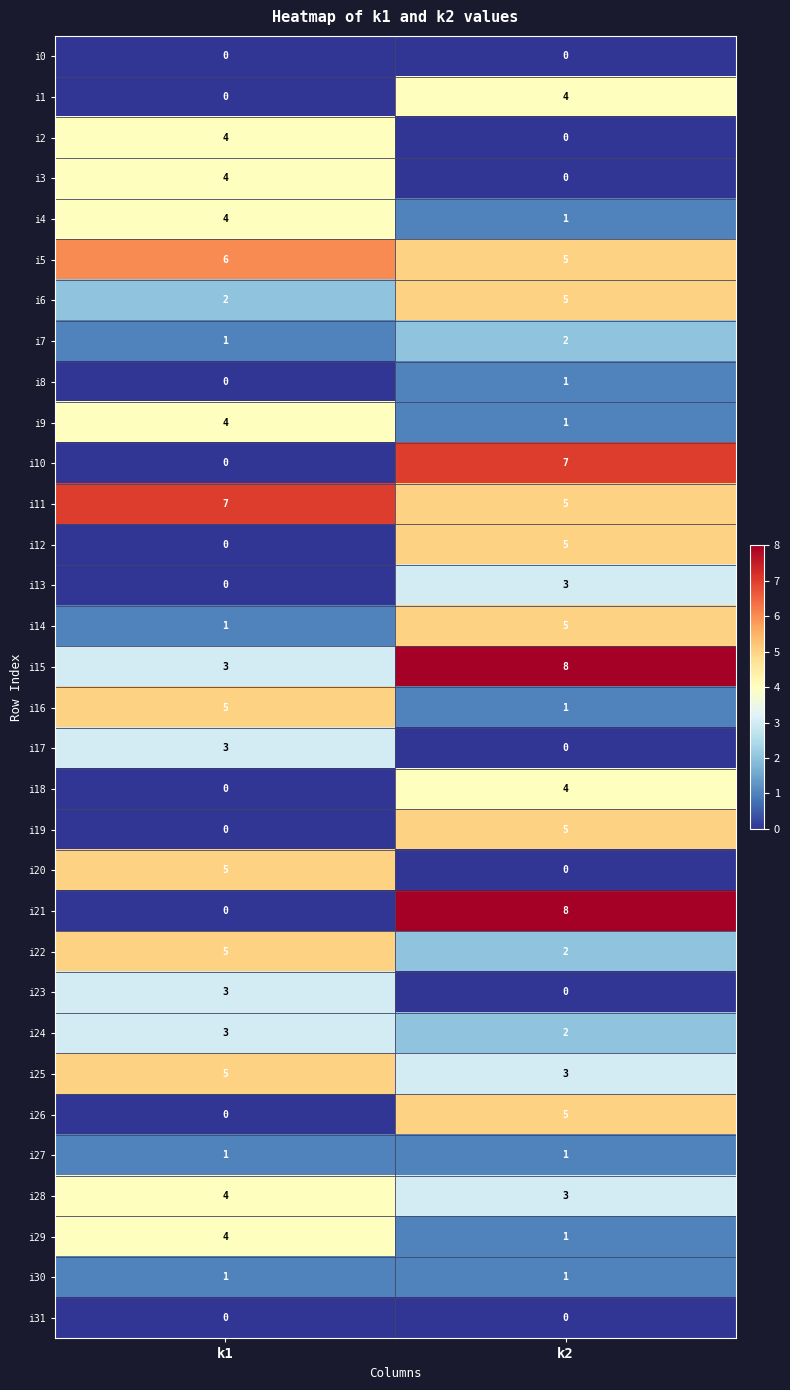

Count the number of data series in this chart.

32